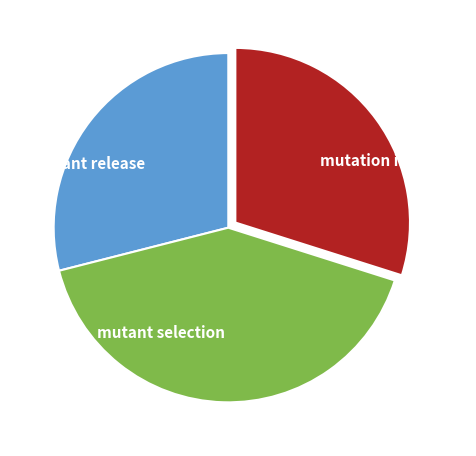

Between mutant selection and mutant release, which is larger?

mutant selection